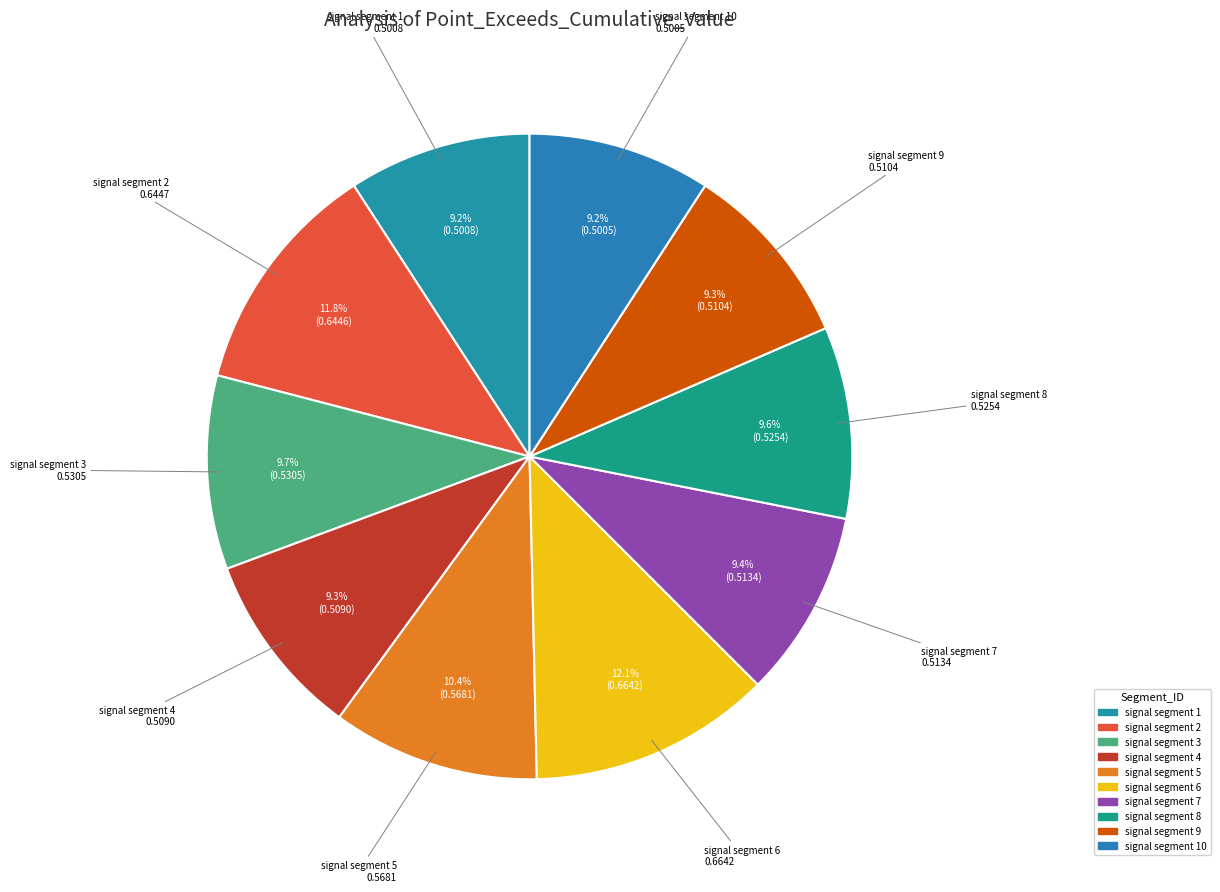

Which has a higher value, signal segment 5 or signal segment 9?

signal segment 5